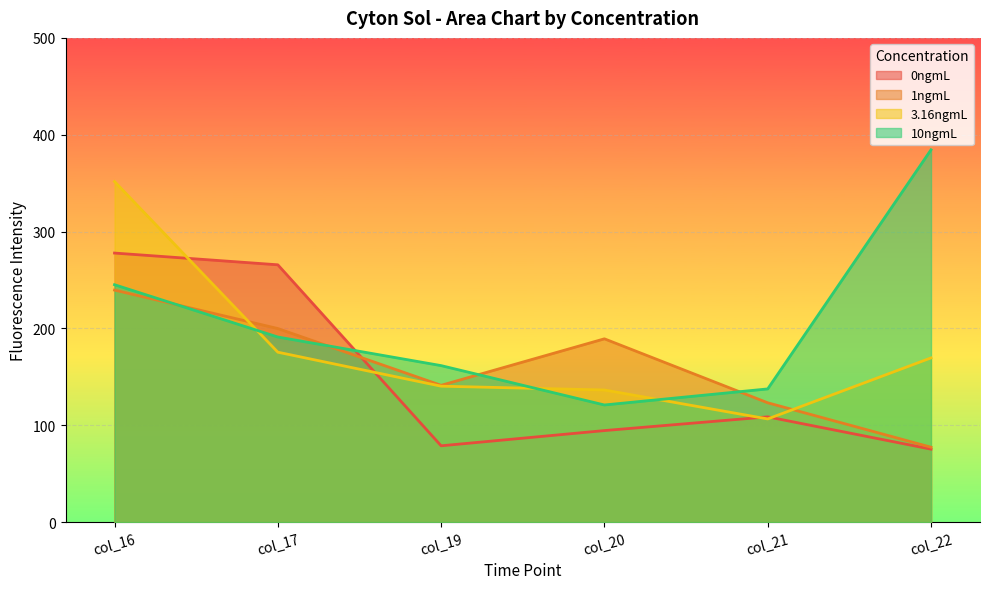

What is the total value across all series at col_20?

541.2